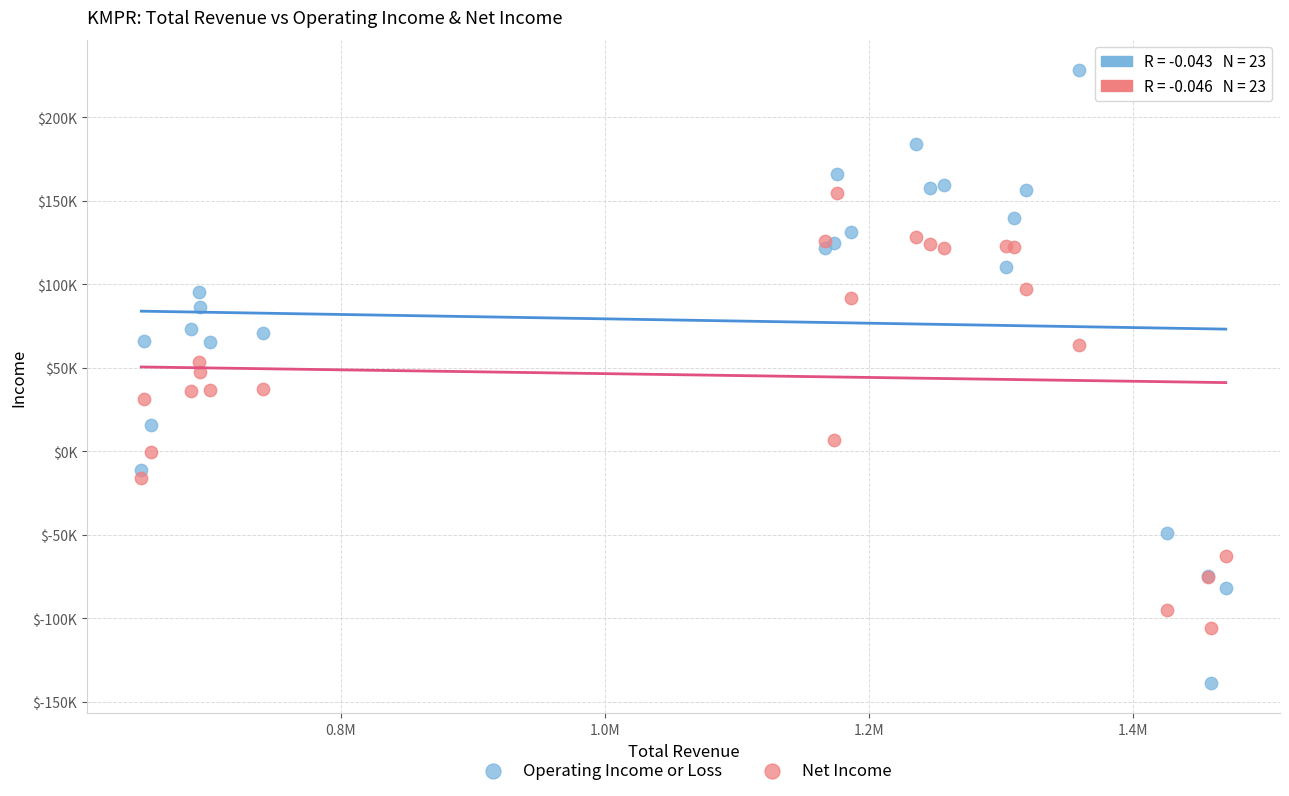

What are all the series names shown in the legend?

Operating Income or Loss, Net Income